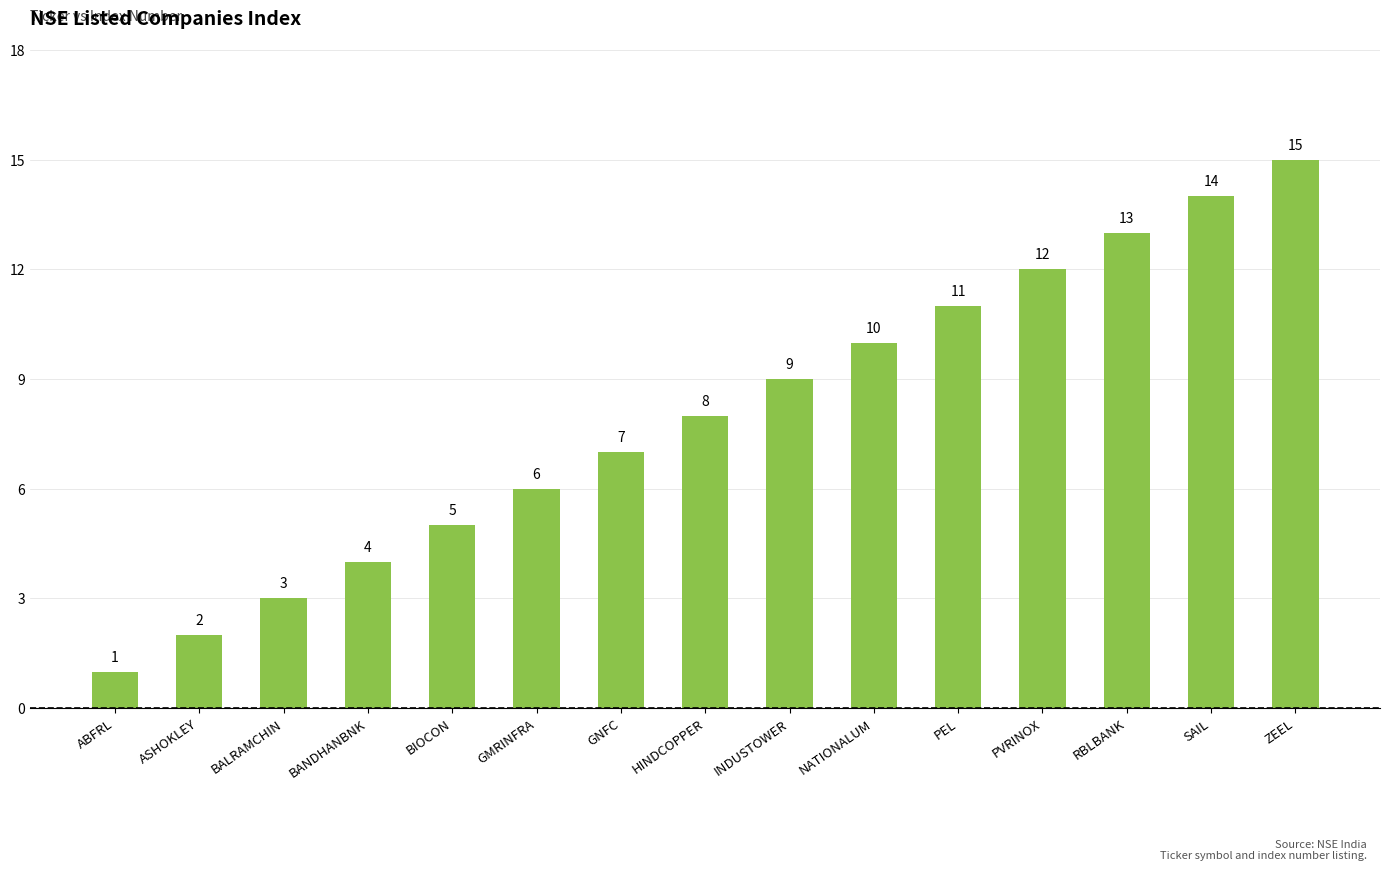

What is the change in value from BALRAMCHIN to GNFC?

+4